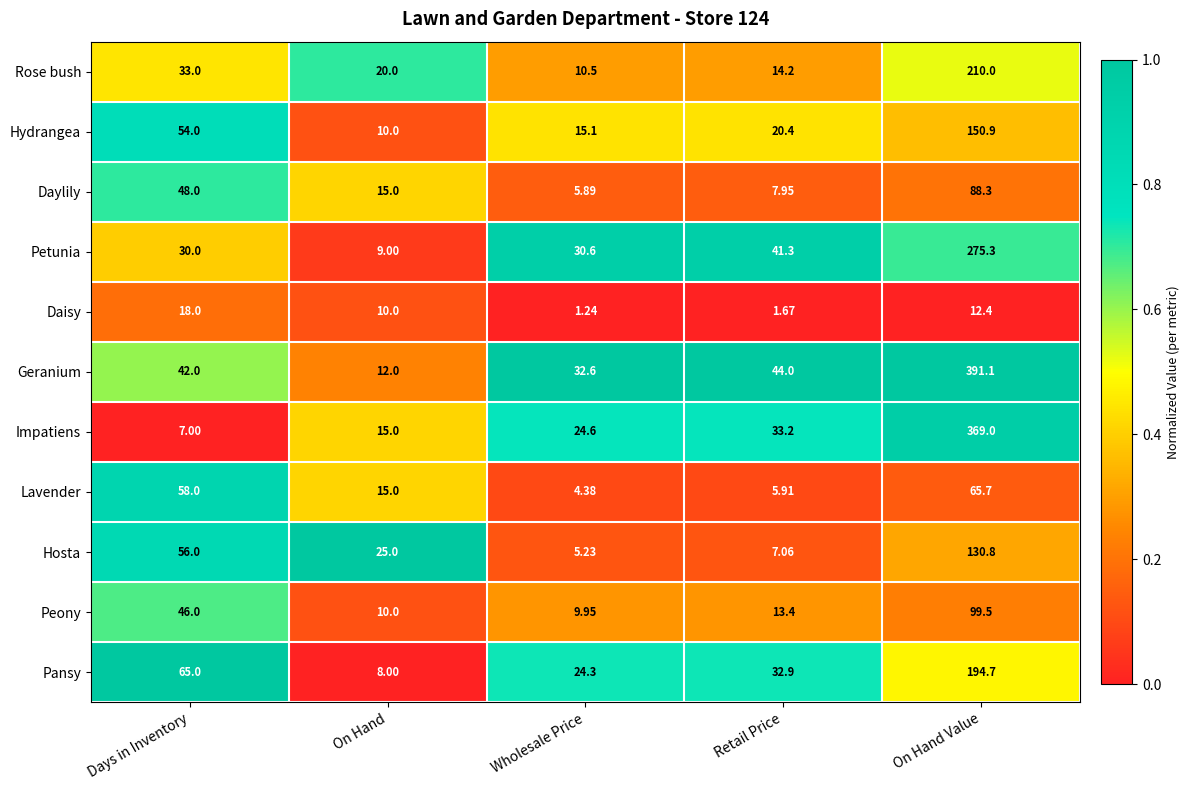

At which label does Hydrangea first exceed 20?

Days in Inventory